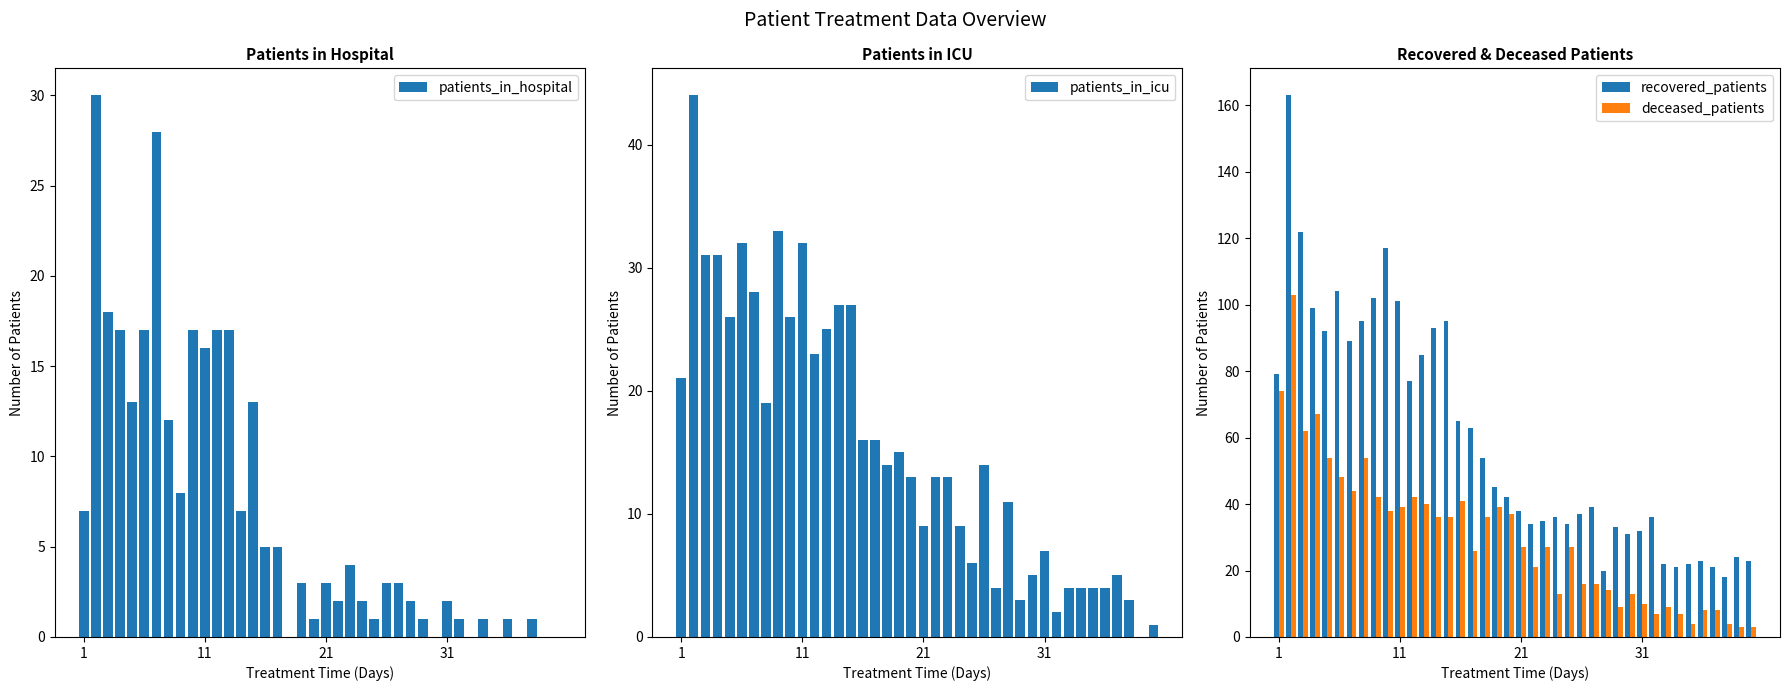

What is the maximum value for patients_in_icu?

44